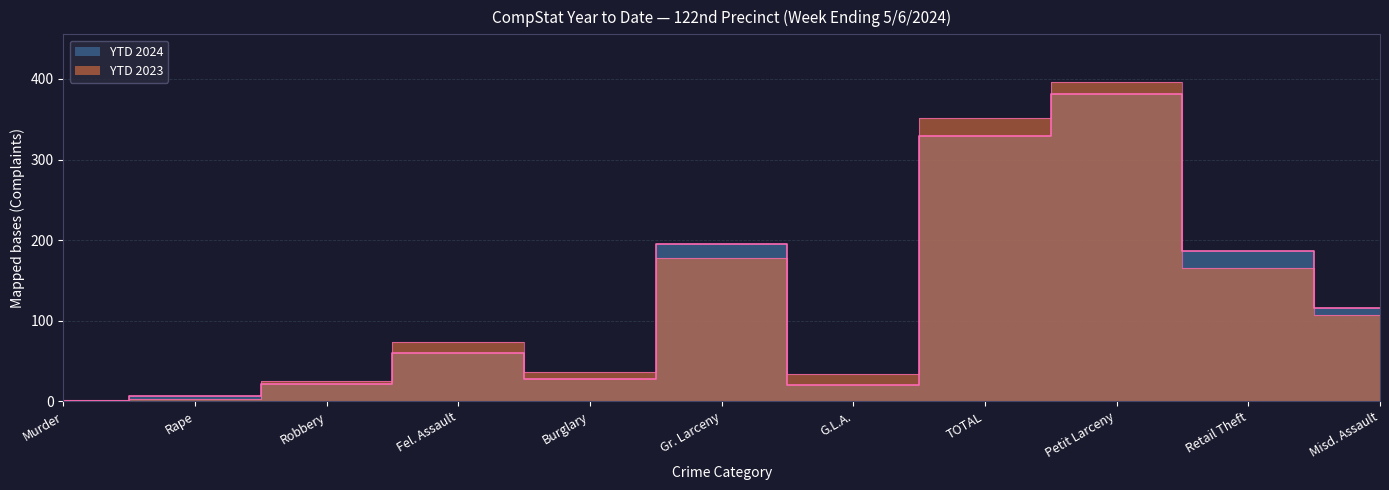

What is the sum of all YTD 2023 values?

1370